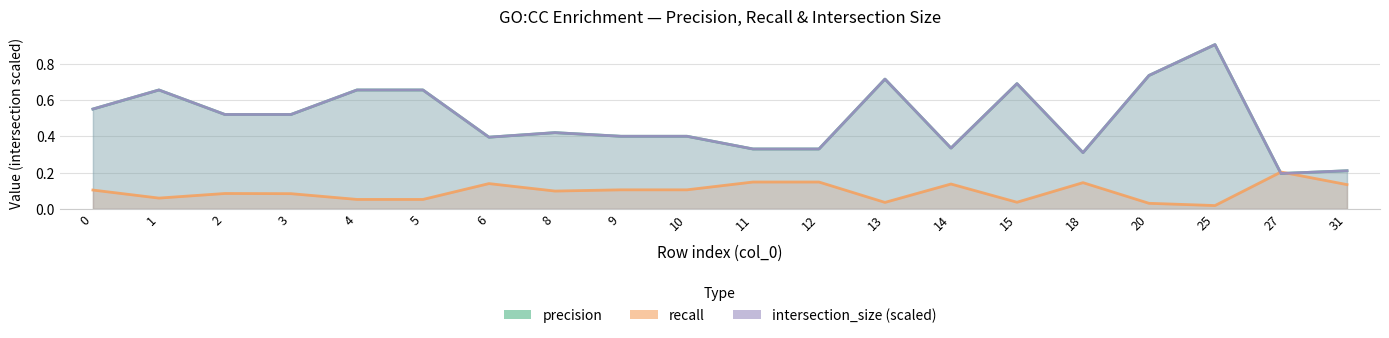

What is the total value across all series at 31?

0.6